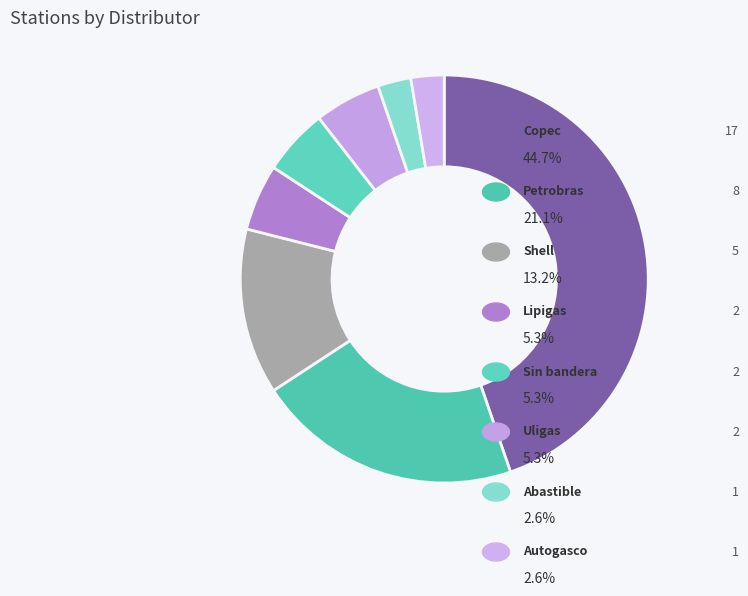

Which category has the biggest portion of the pie?

Copec